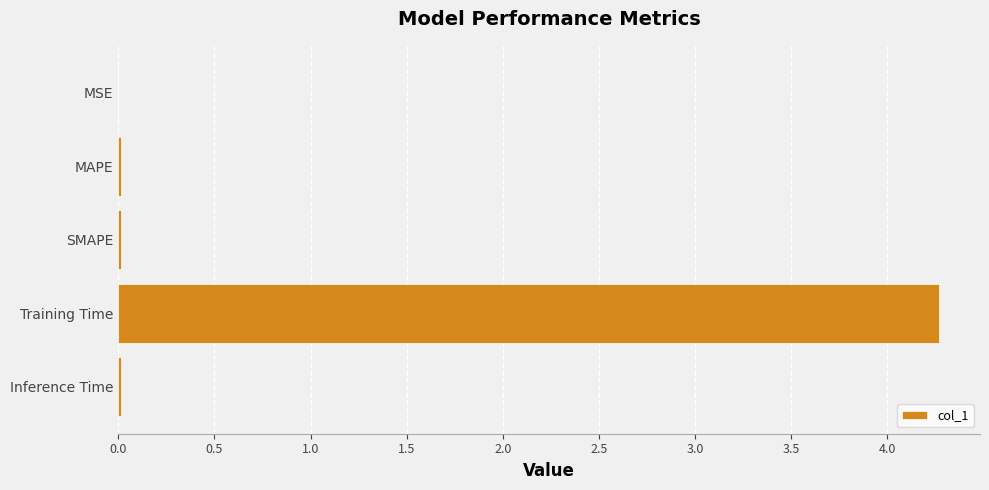

The value at MAPE is 0.0. True or false?

True